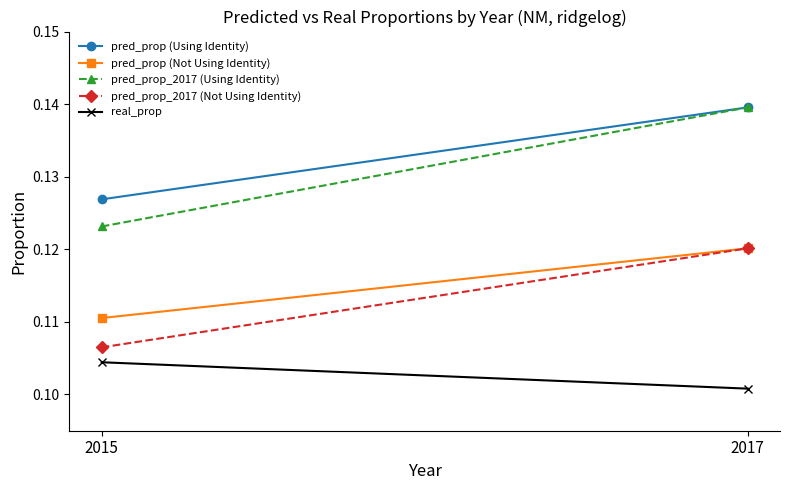

How many series are shown in this chart?

5